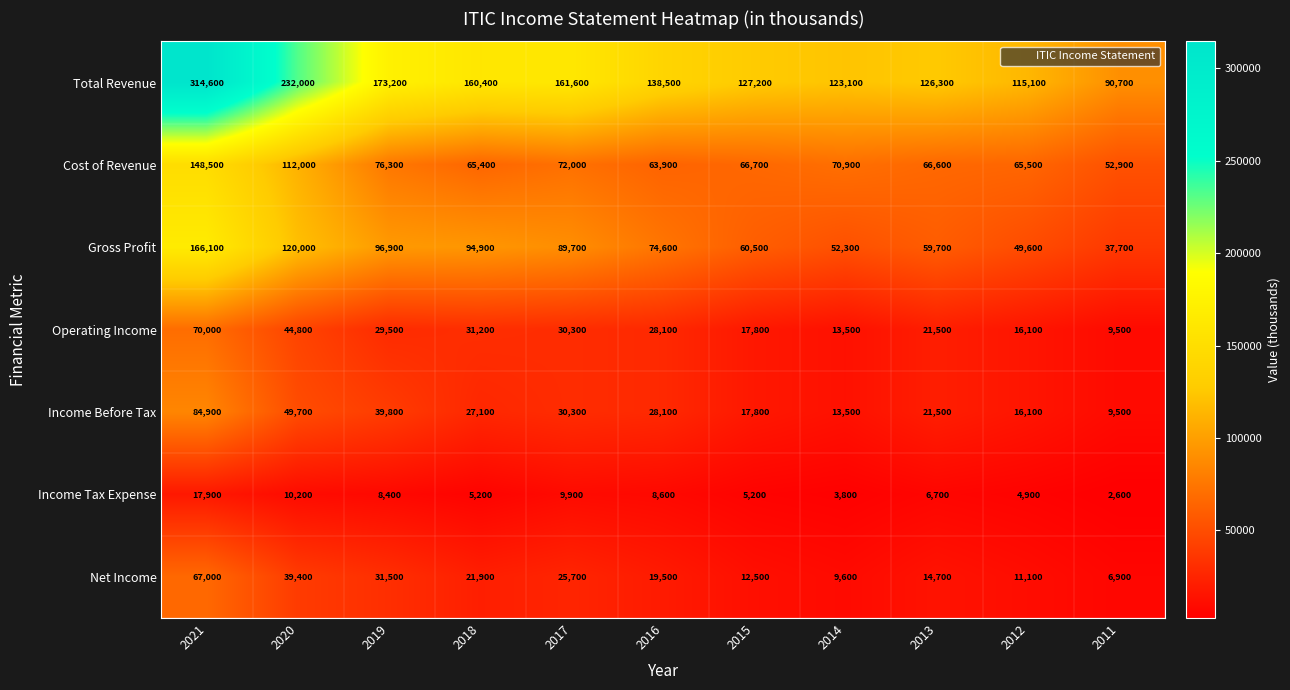

How many categories are shown in the chart?

11